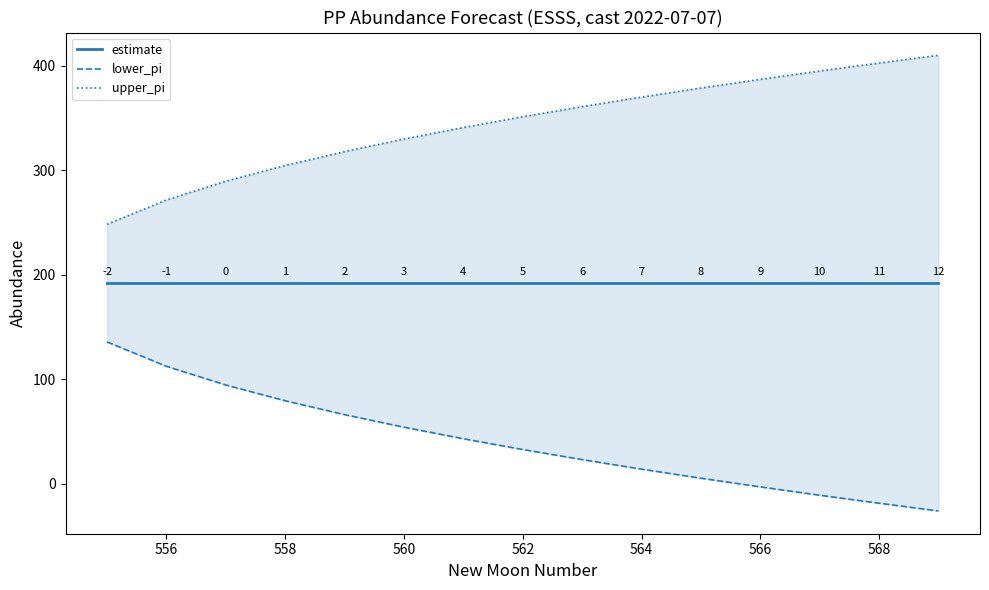

At which category is the sum across all series the highest?

562